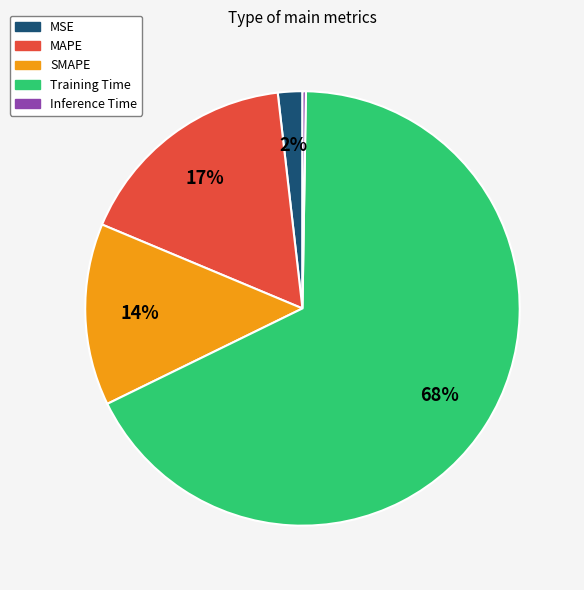

Does Training Time account for over 50% of the chart?

Yes